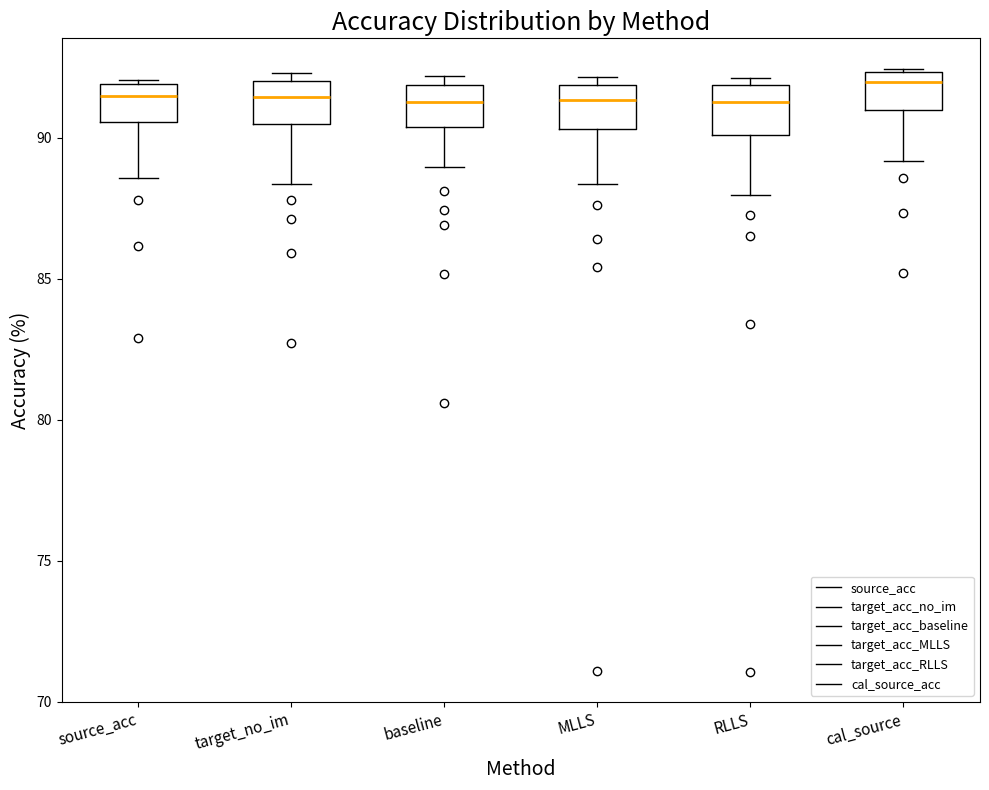

Reading left to right, read every box against the y-axis: the position of its median line, the range the box covers, and the ends of its whiskers. The values are not printed on the chart, so give them approximately, as read against the axis.

source_acc: median 91.5, box 90.5 to 92.0, whiskers 88.5 to 92.0
target_no_im: median 91.5, box 90.5 to 92.0, whiskers 88.5 to 92.5
baseline: median 91.5, box 90.5 to 92.0, whiskers 89.0 to 92.0 (just above the box's upper edge)
MLLS: median 91.5, box 90.5 to 92.0, whiskers 88.5 to 92.0 (just above the box's upper edge)
RLLS: median 91.5, box 90.0 to 92.0, whiskers 88.0 to 92.0 (just above the box's upper edge)
cal_source: median 92.0, box 91.0 to 92.5, whiskers 89.0 to 92.5